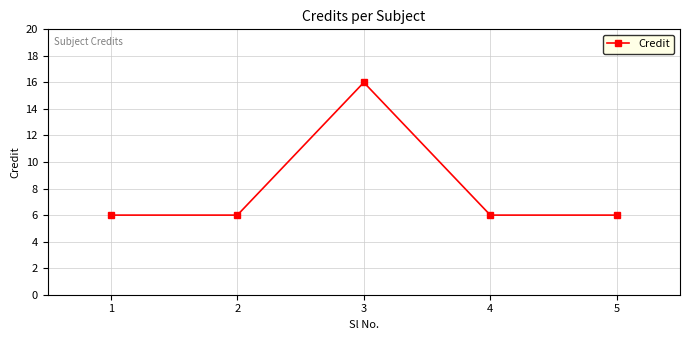

What is the smallest value displayed?

6